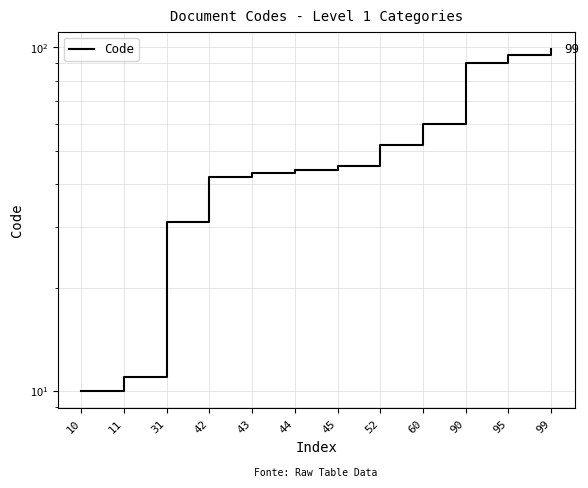

At which label is the value closest to 54?

52